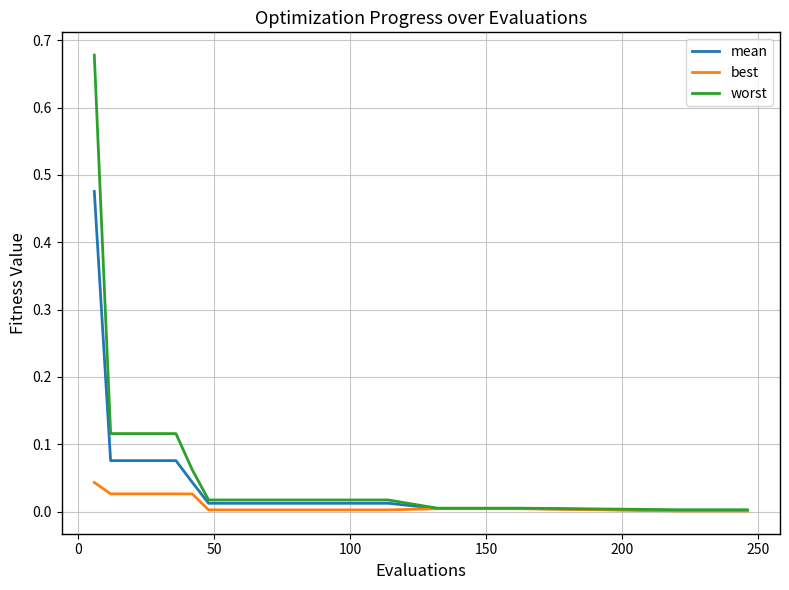

Which series has the widest spread of values?

worst